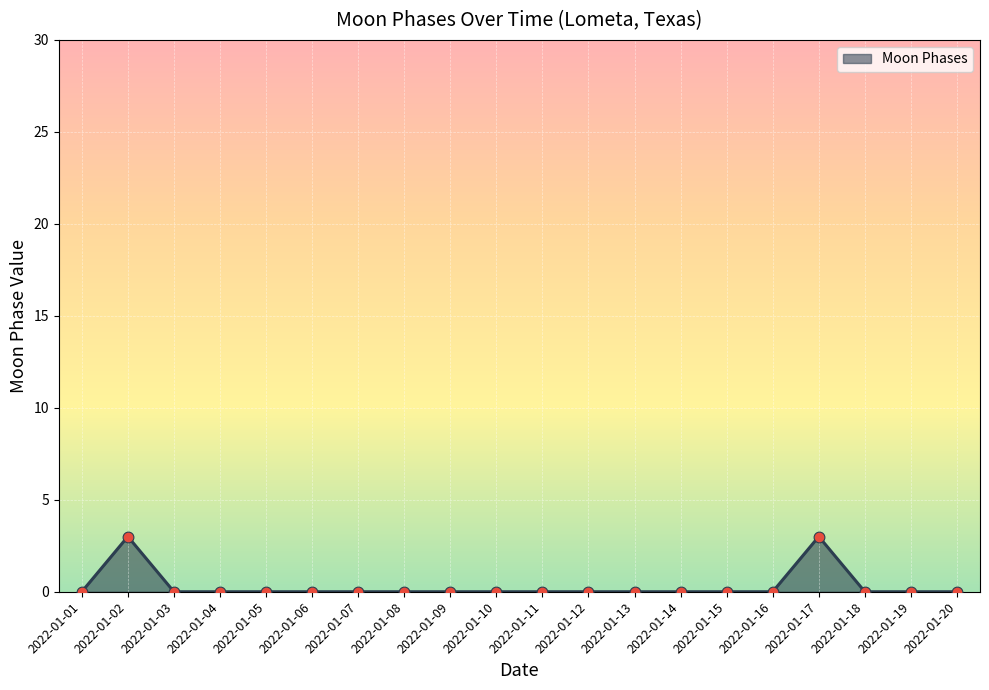

What is the change in value from 2022-01-02 to 2022-01-11?

-3